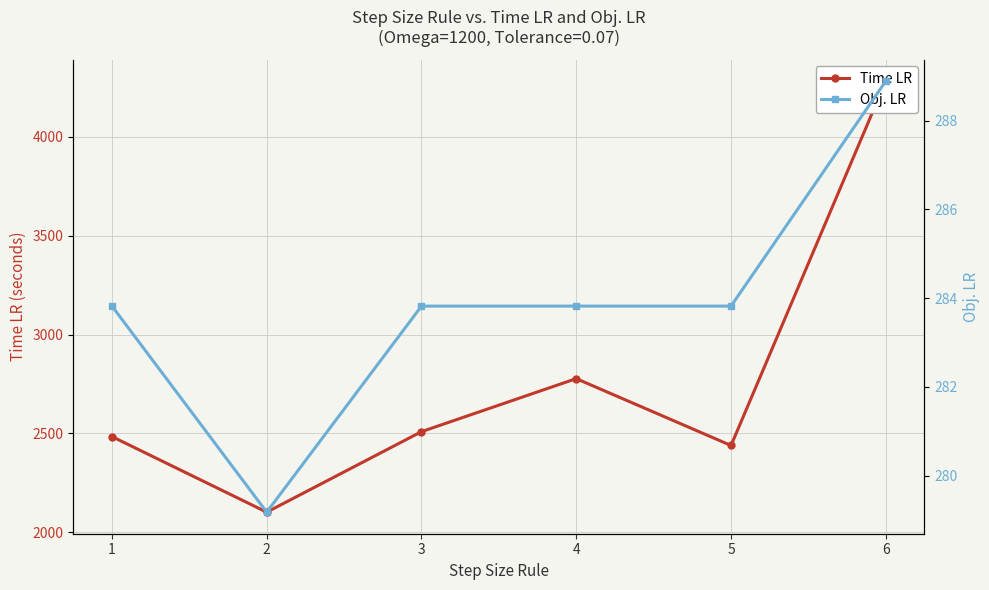

Which series has the largest total across all categories?

Time LR